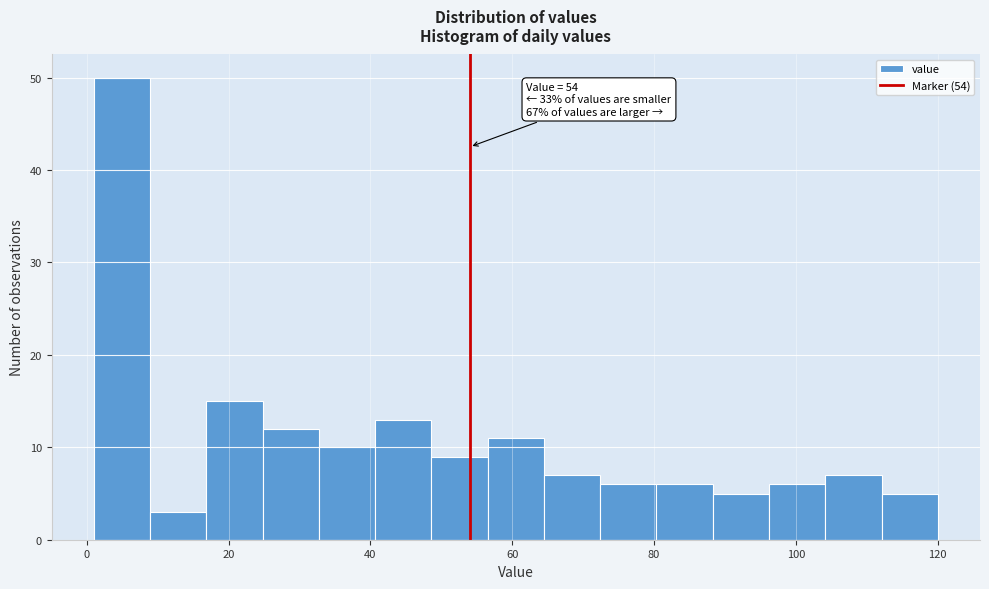

Read against the x-axis, roughly where is the centre of the tallest bar?

4